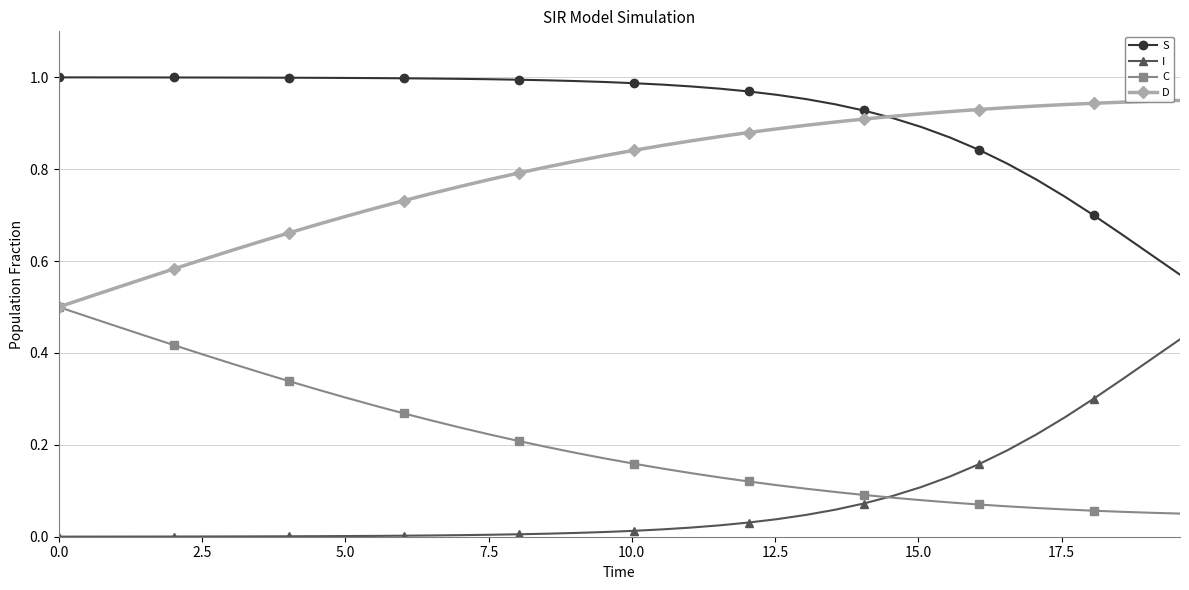

List the series in order of their peak value, highest first.

S, D, C, I